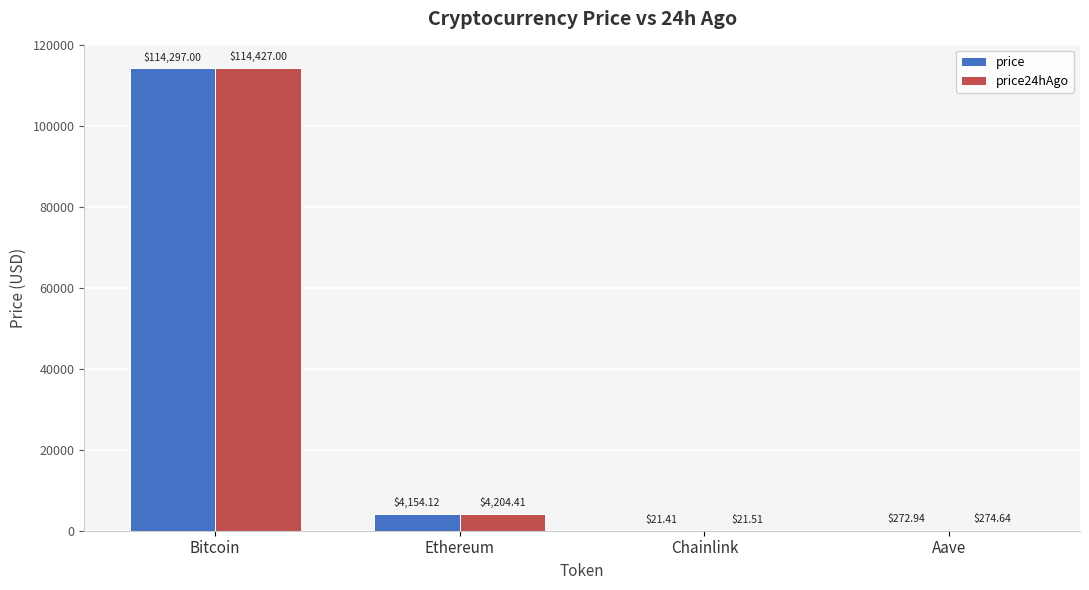

What is the sum of the price24hAgo values at Chainlink and Ethereum?

4225.9